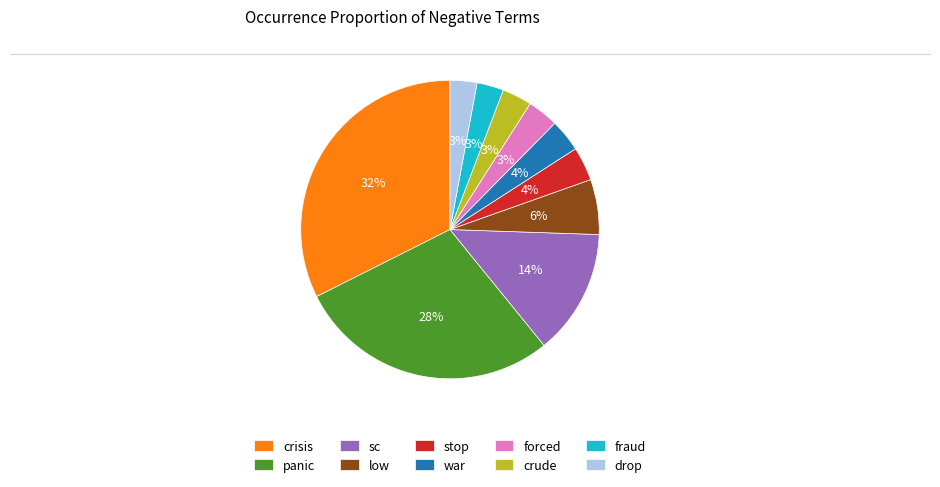

The sc slice represents 14% of the pie. True or false?

True